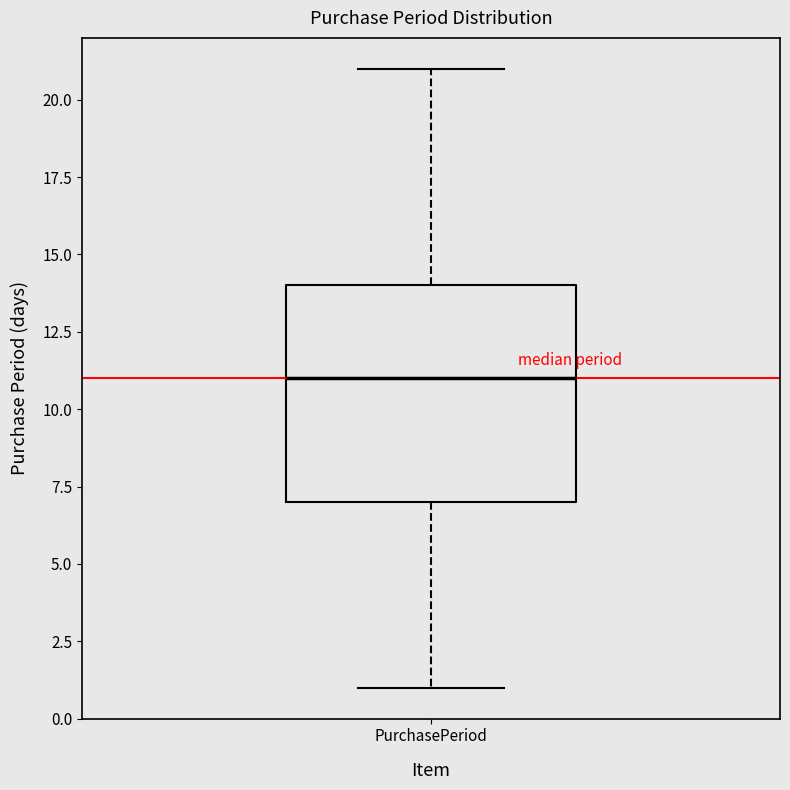

Where does the upper whisker of the box for PurchasePeriod end on the y-axis? The values are not printed on the chart, so give them approximately, as read against the axis.

21